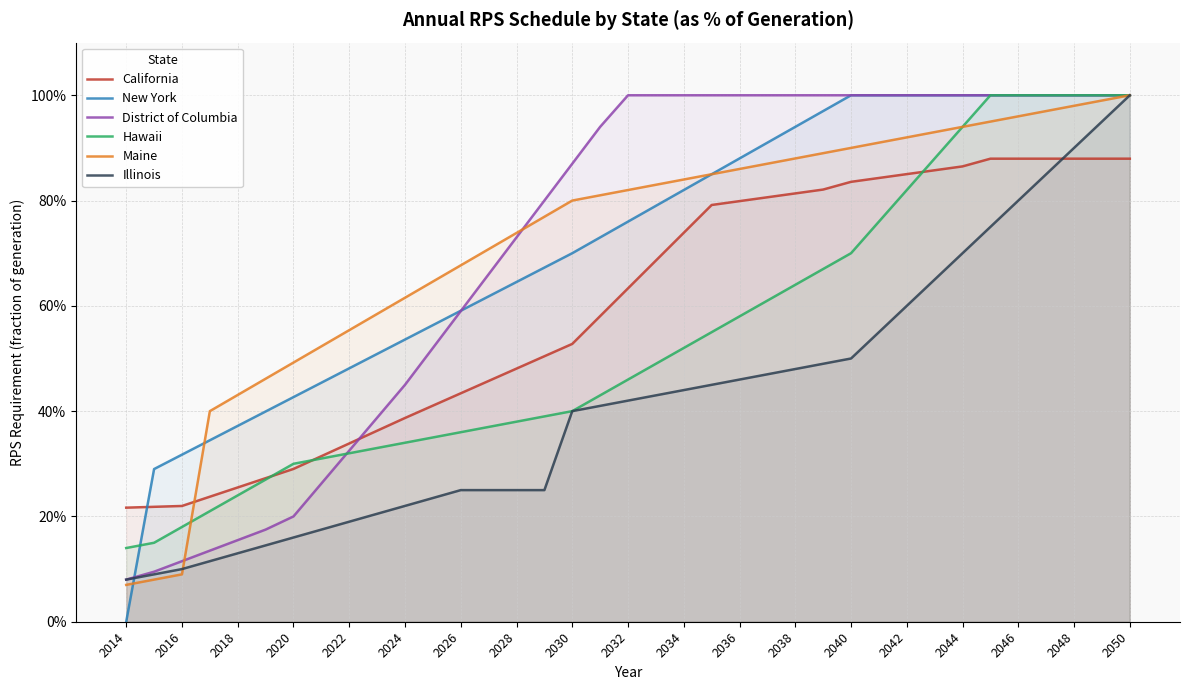

What are all the series names shown in the legend?

California, New York, District of Columbia, Hawaii, Maine, Illinois